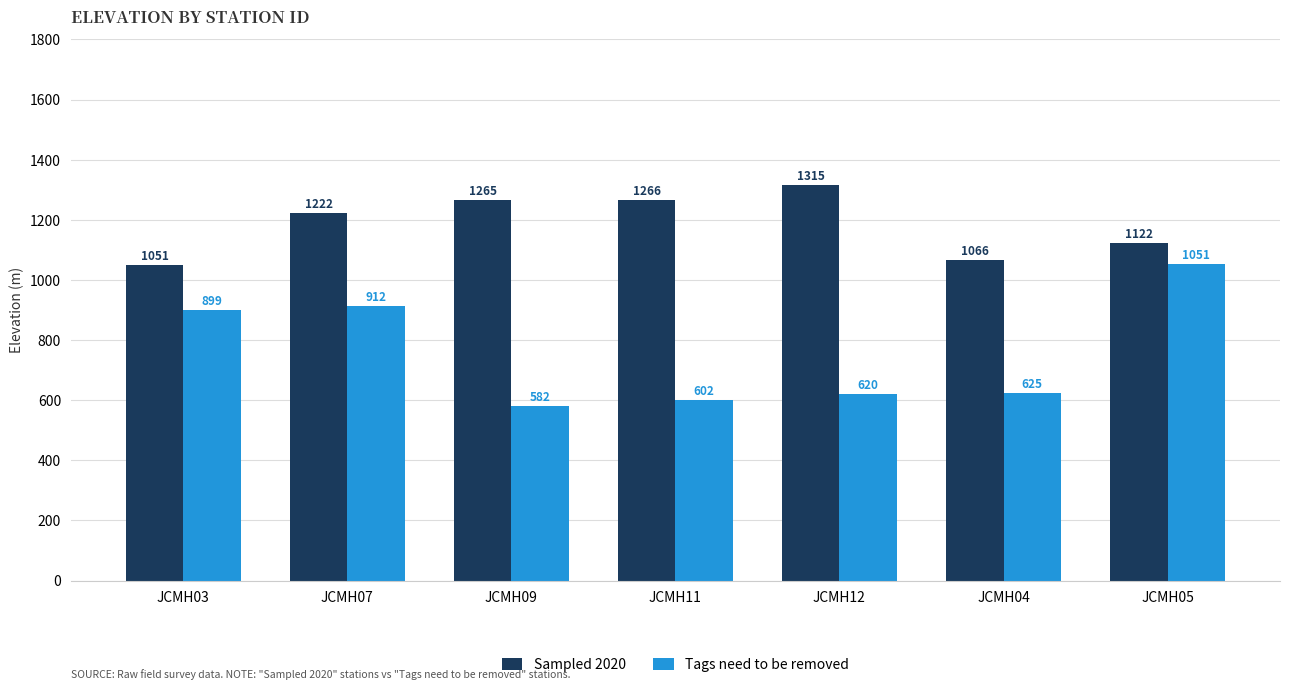

What is the lowest value of the Sampled 2020 series?

1051.2